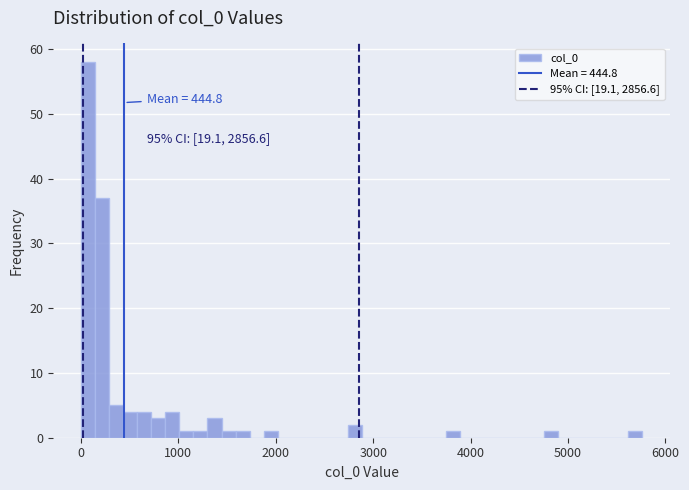

Around what value on the x-axis is the tallest bar? Give the approximate position of its centre, as read against the axis.

100